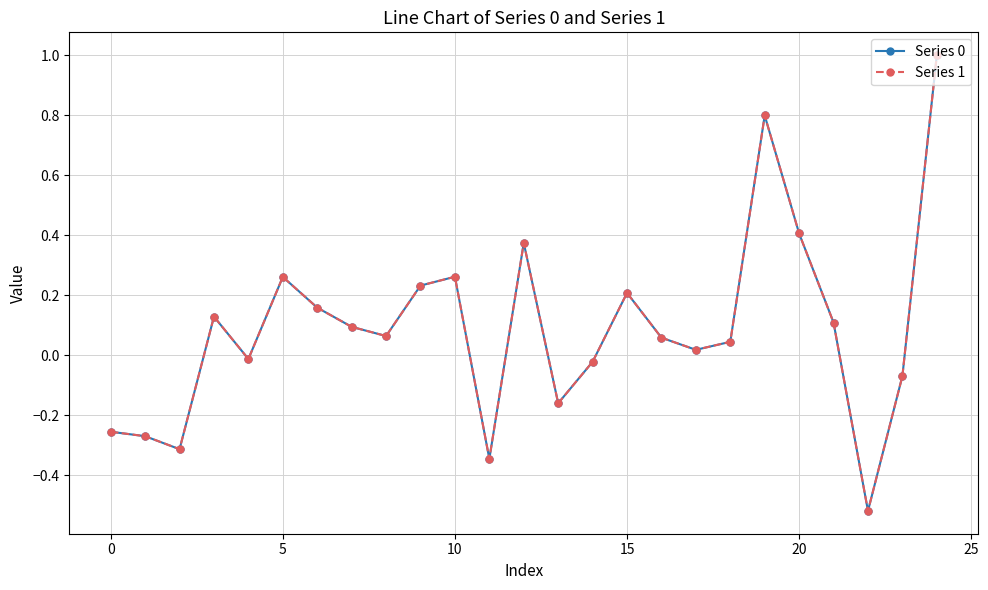

How many negative values does the Series 0 series have?

9